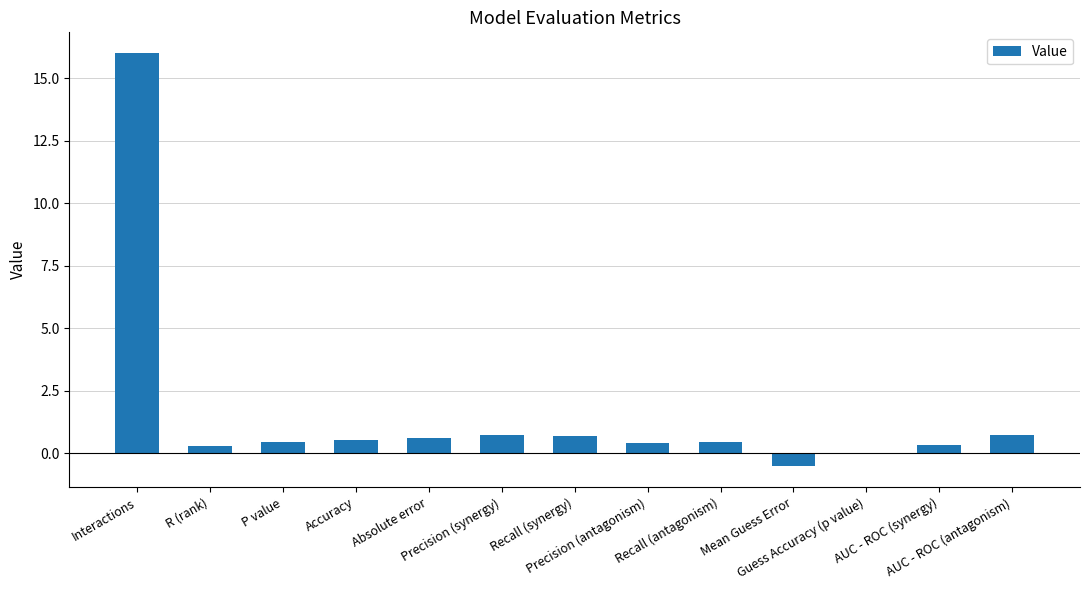

What is the maximum value shown in the chart?

16.0